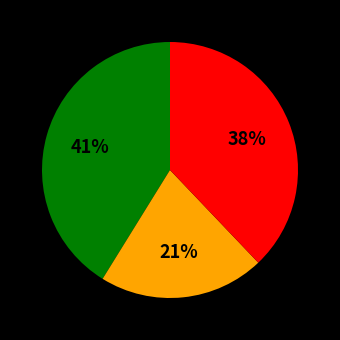

To the nearest percent, what is the average slice percentage?

33%